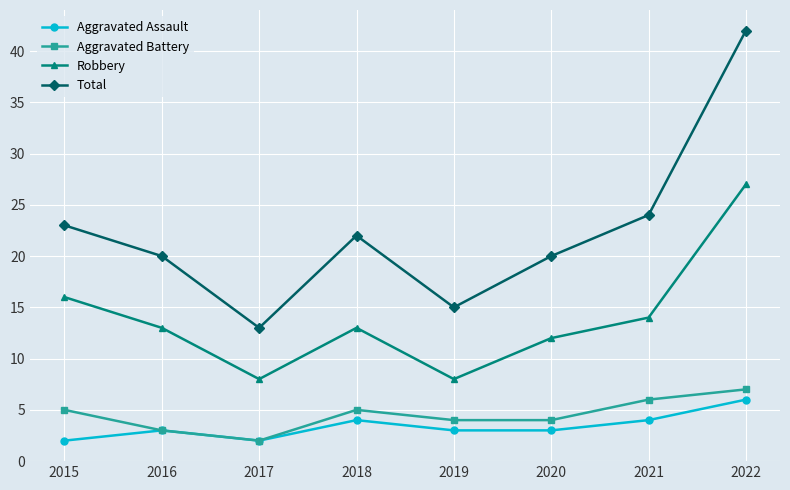

What is the sum of the Total values at 2016 and 2019?

35